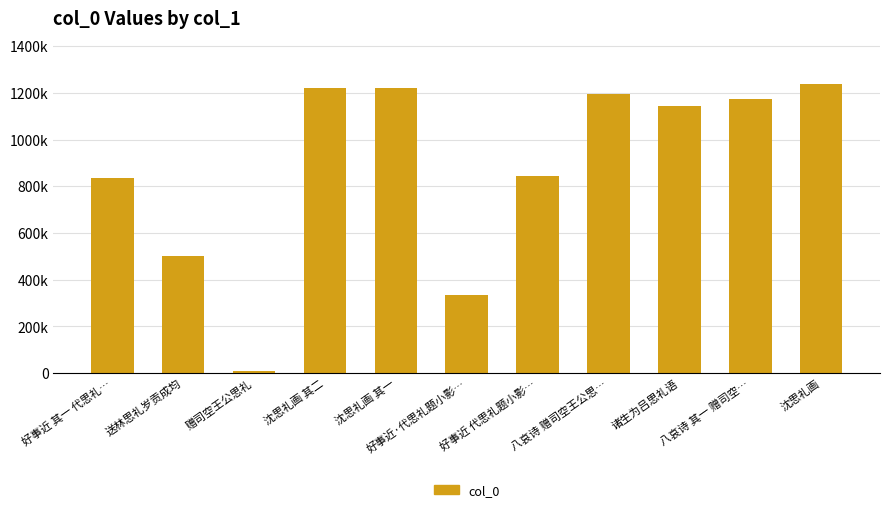

Rank the categories by value from highest to lowest.

沈思礼画, 沈思礼画 其二, 沈思礼画 其一, 八哀诗 赠司空王公思…, 八哀诗 其一 赠司空…, 诸生为吕思礼语, 好事近 代思礼题小影…, 好事近 其一 代思礼…, 送林思礼岁贡成均, 好事近·代思礼题小影…, 赠司空王公思礼